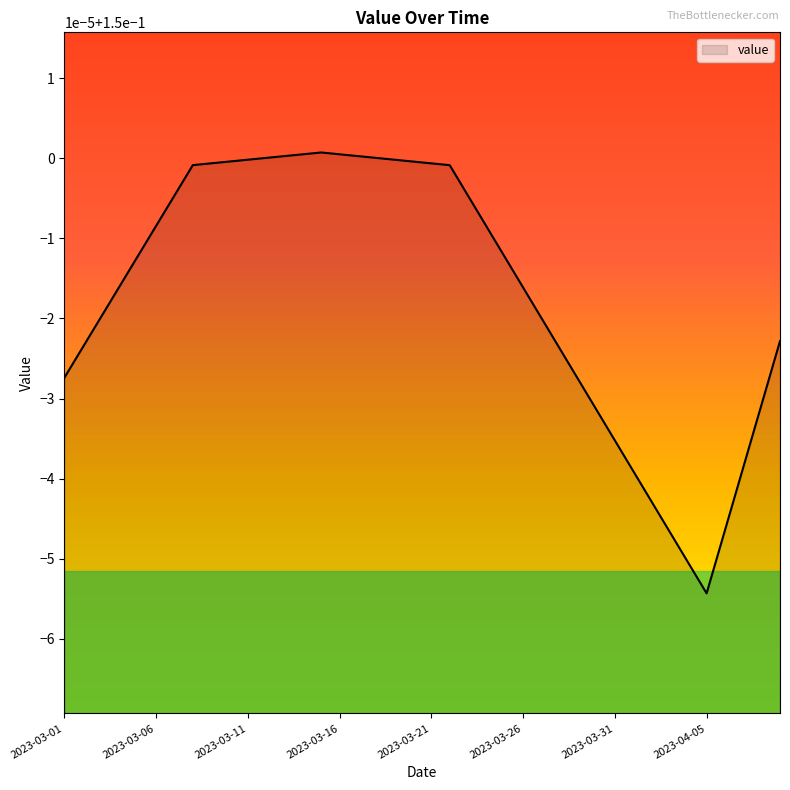

Which category has the highest value across all series?

2023-03-15